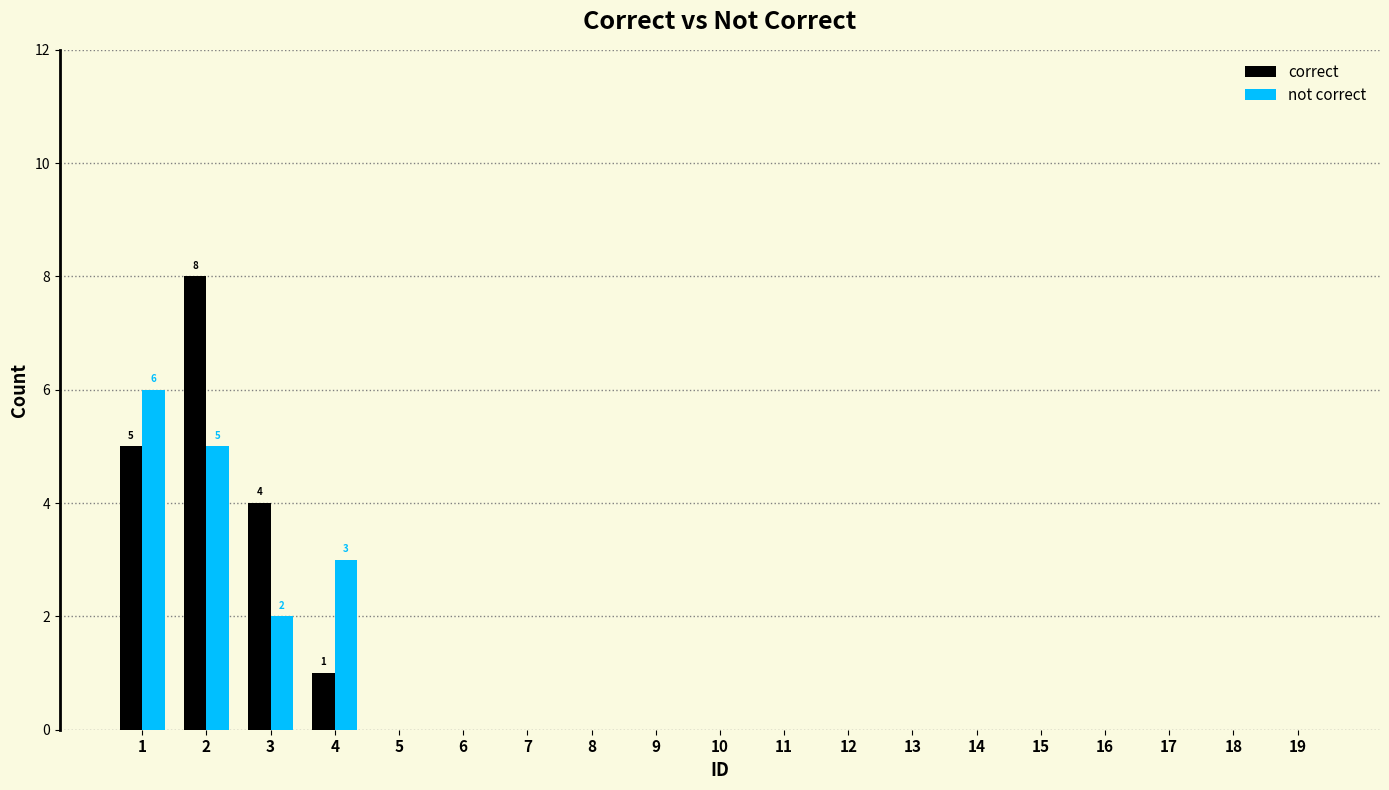

What are all the series names shown in the legend?

correct, not correct